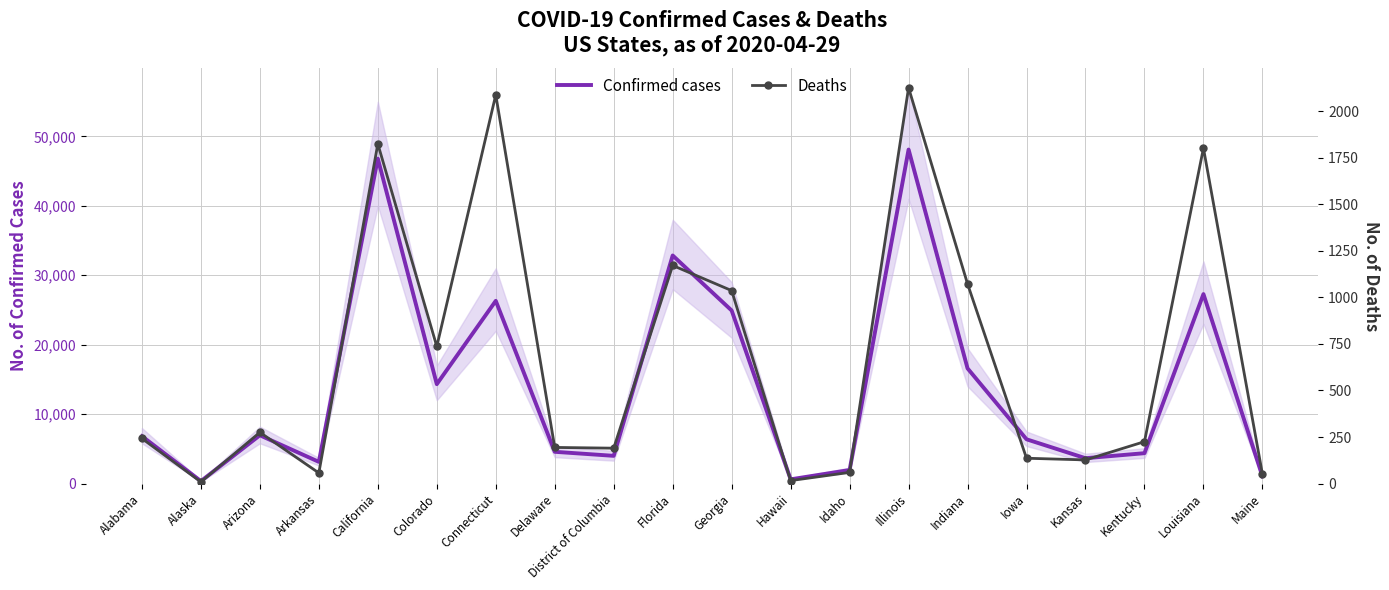

Rank the series by their average value, from highest to lowest.

Confirmed cases, Deaths